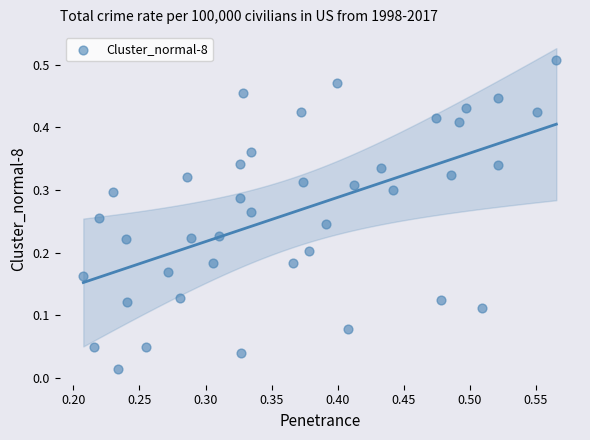

How many data points are displayed?

40